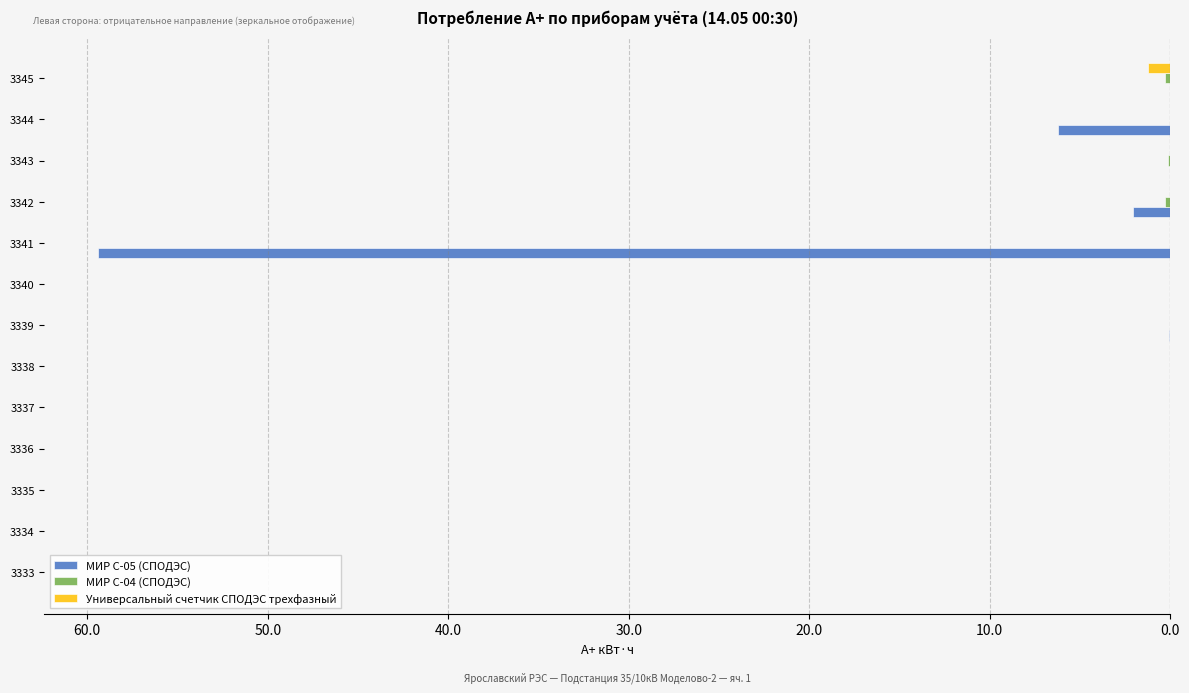

How many values in the МИР С-04 (СПОДЭС) series are below 0?

6